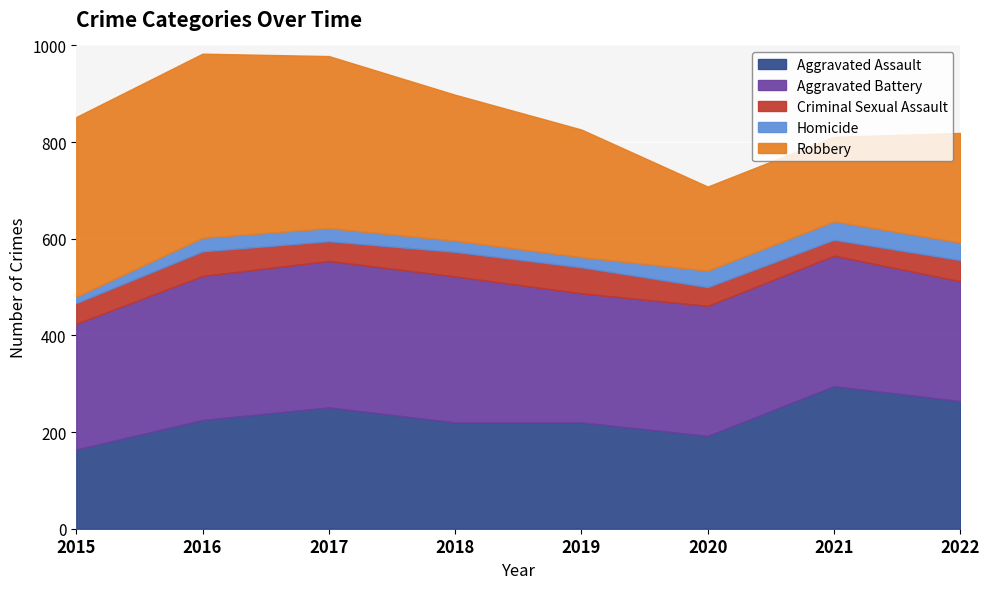

True or false: Homicide and Criminal Sexual Assault intersect in this chart.

True